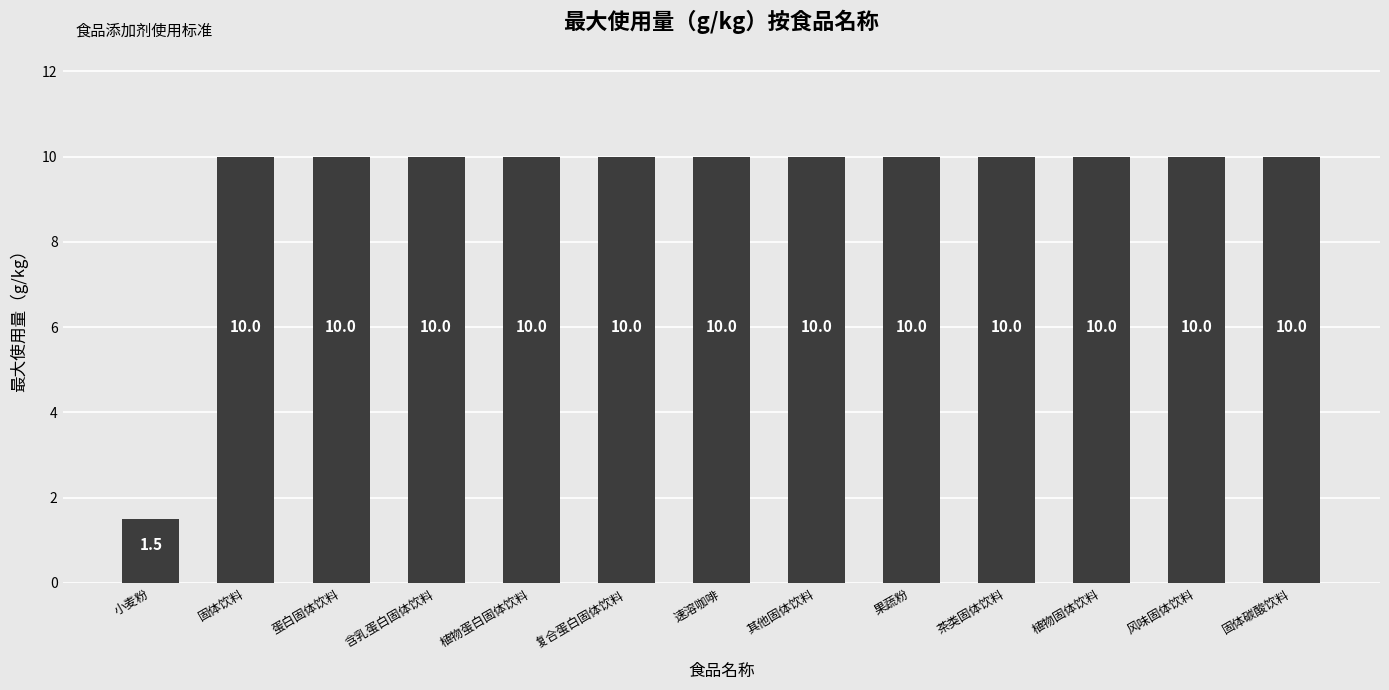

What is the change in value from 小麦粉 to 果蔬粉?

+8.5